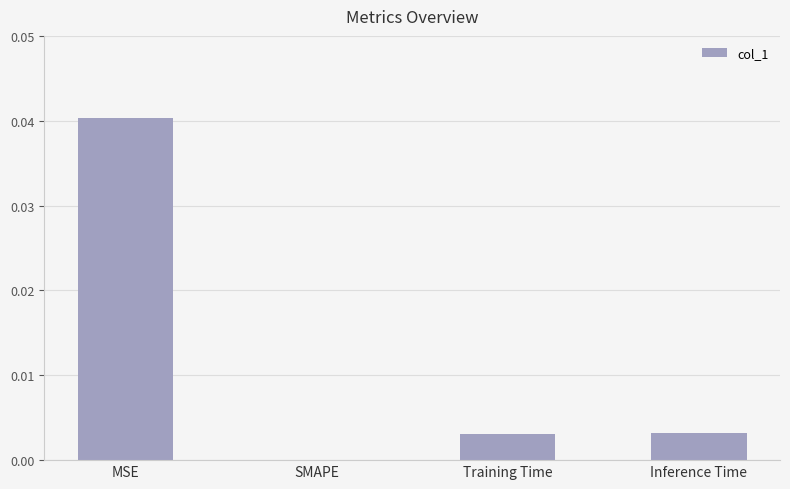

The chart shows a value of 0.0 at SMAPE. True or false?

True